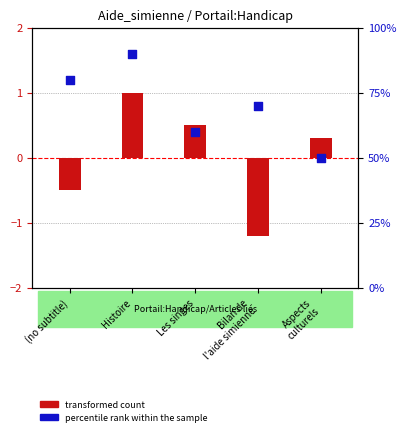

Is the value of transformed count at Histoire greater than the value of percentile rank within the sample at Aspects
culturels?

No